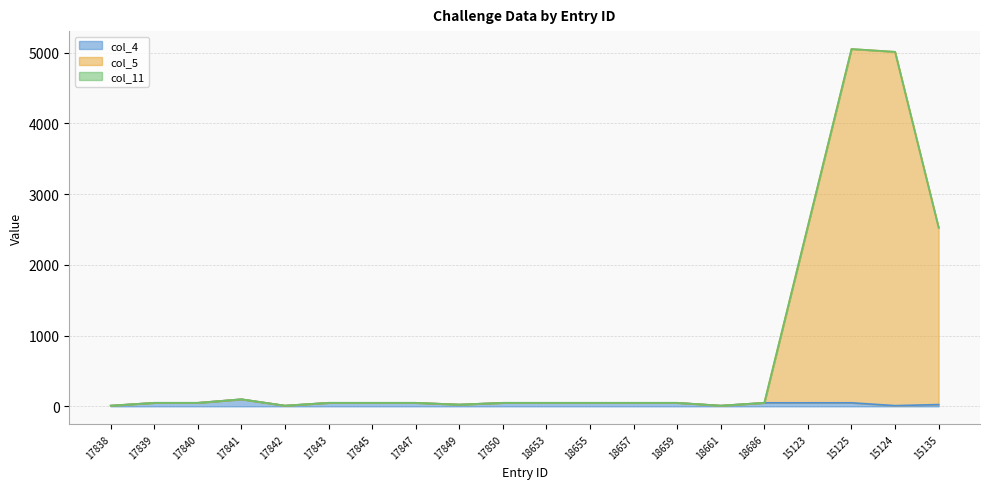

Which series has the largest total across all categories?

col_5